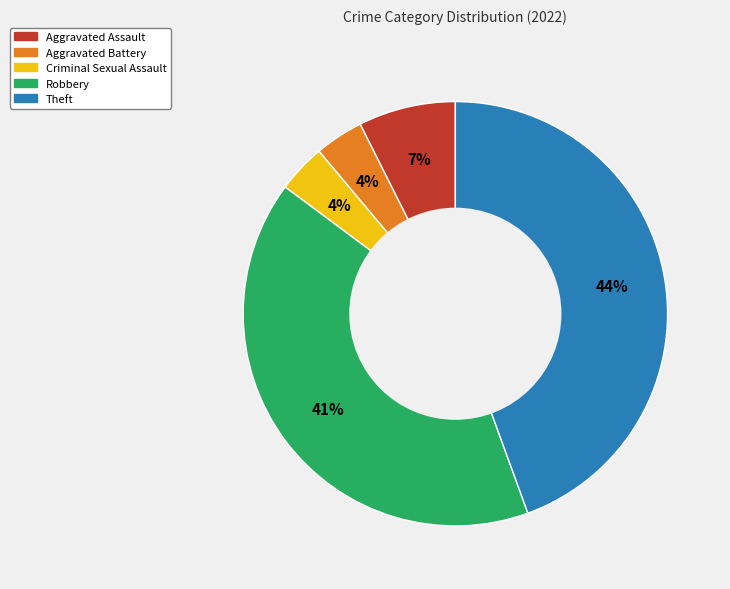

True or false: Aggravated Battery accounts for 14% of the total.

False